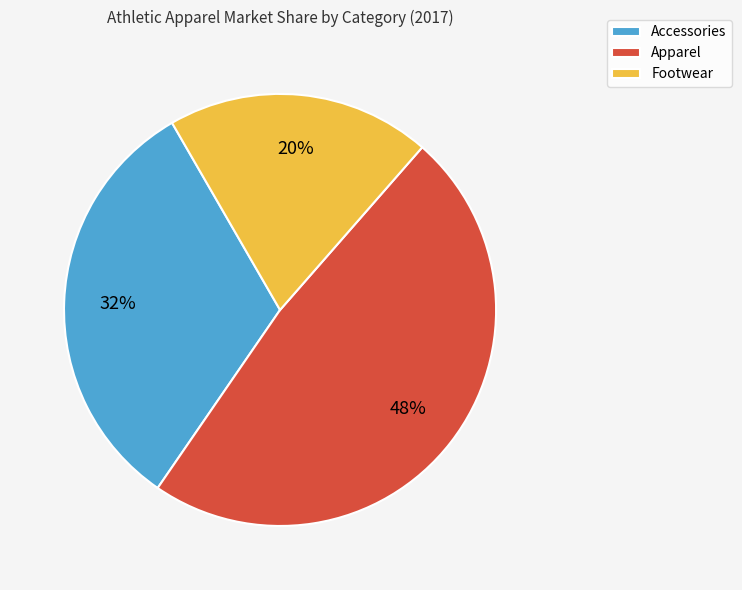

Do Accessories and Footwear together represent more than half of the pie?

Yes